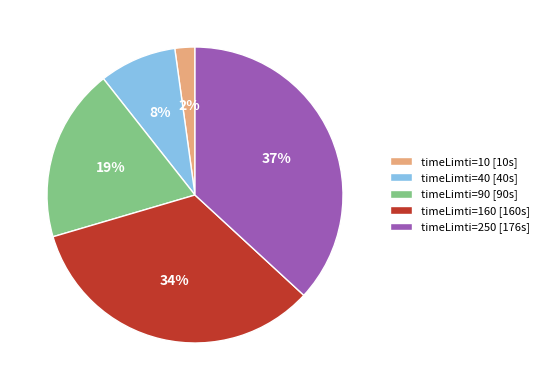

Which category has the smallest portion of the pie?

timeLimti=10 [10s]